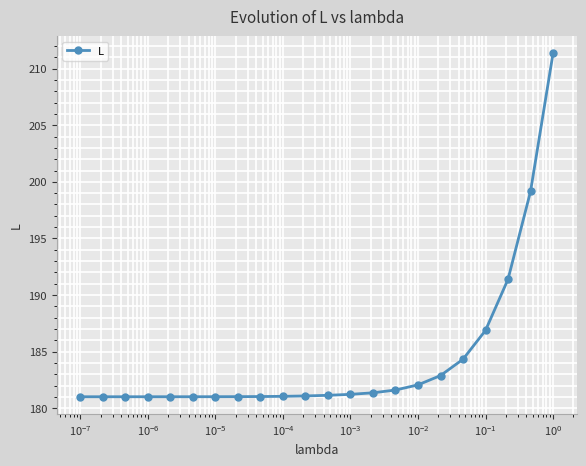

What is the smallest value displayed?

181.0